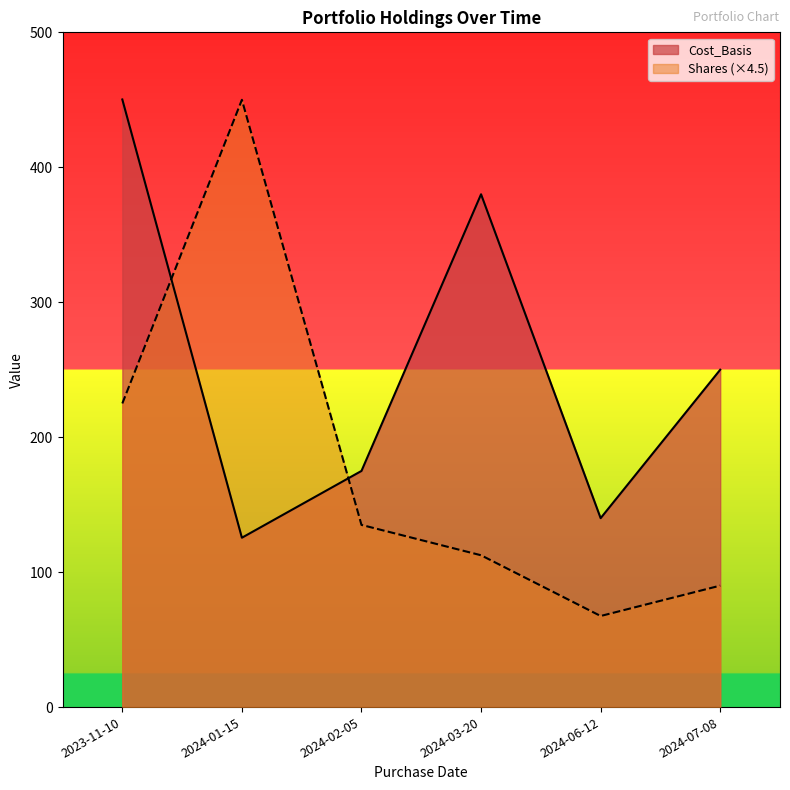

Between 2024-07-08 and 2024-03-20, which is larger?

2024-03-20